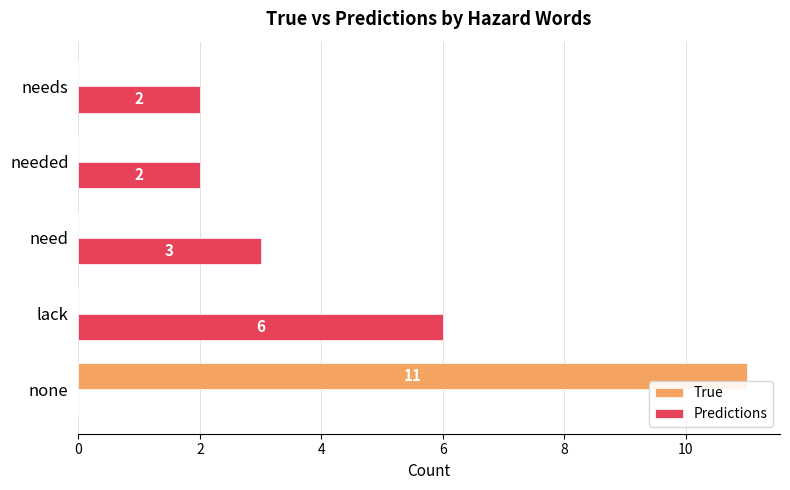

What are all the series names shown in the legend?

True, Predictions